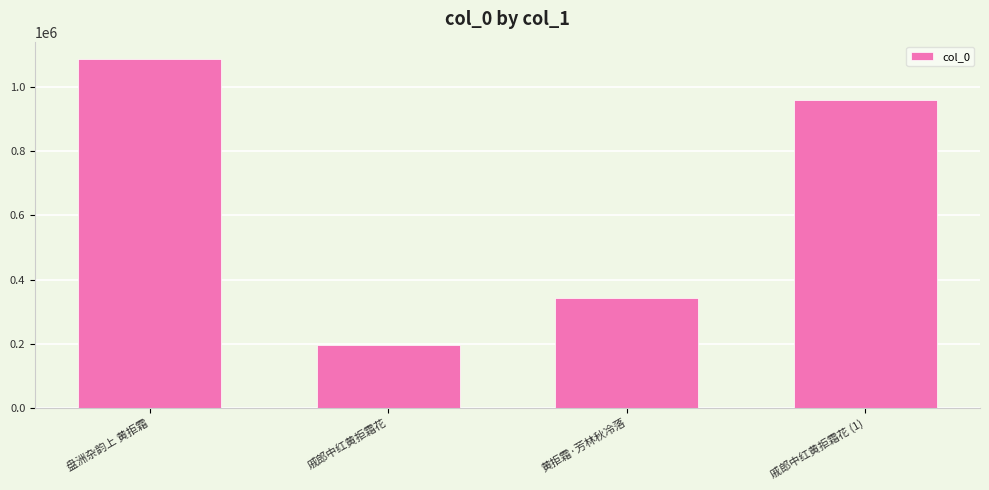

How many categories are shown in the chart?

4